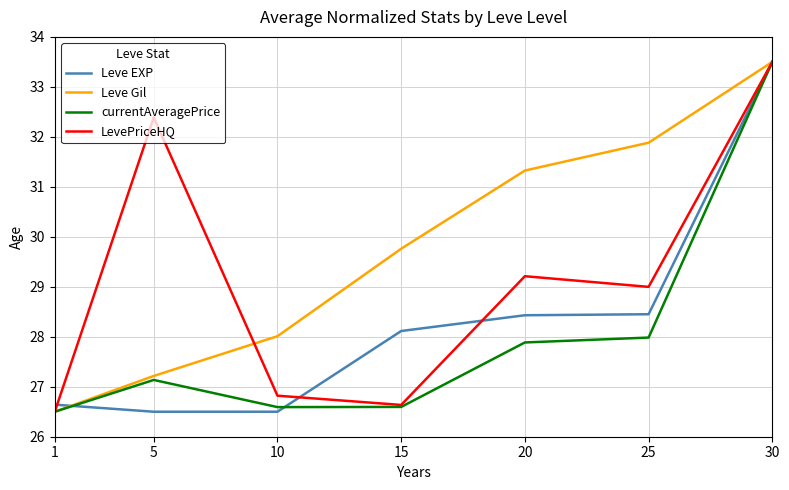

What is the total value across all series at 25?

117.3